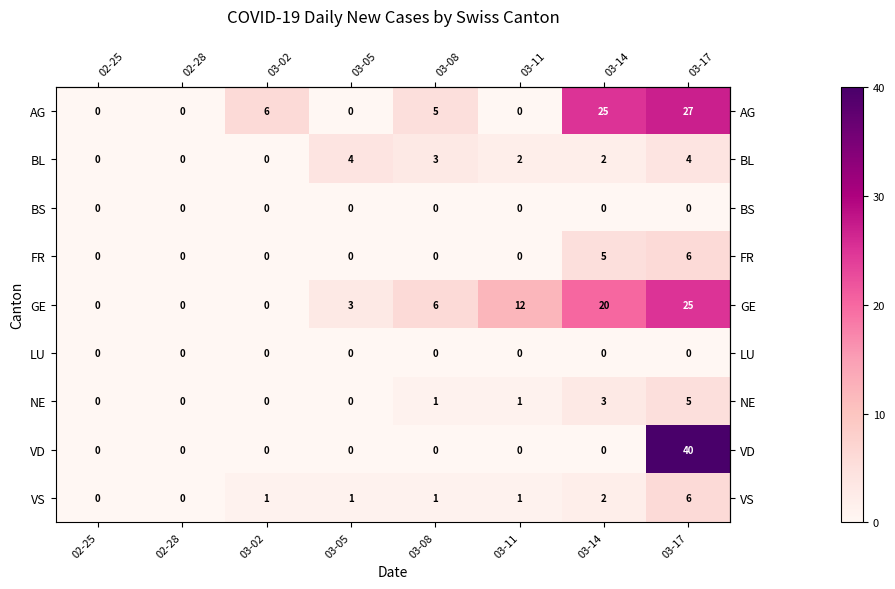

Which series changed the most between 03-11 and 03-14?

AG